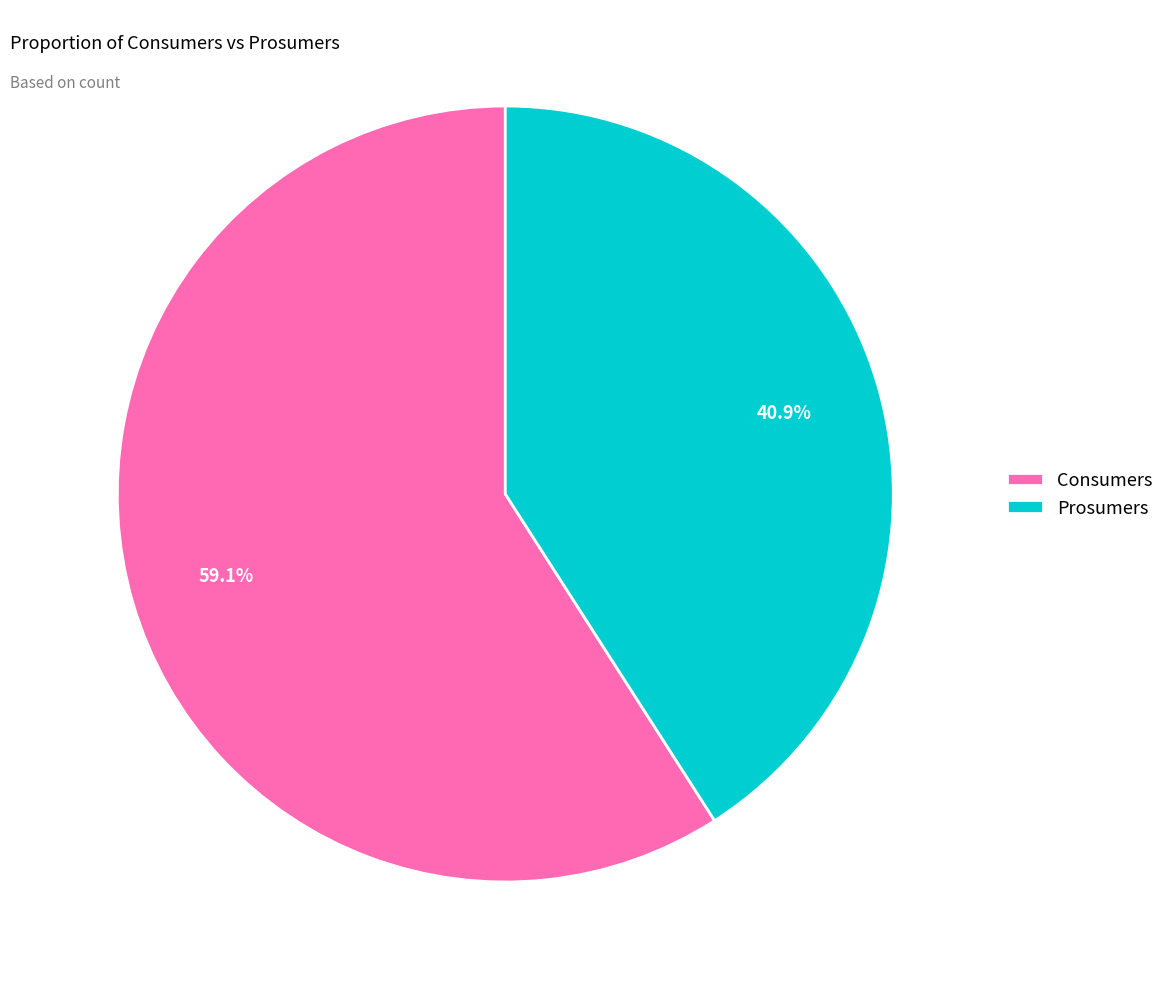

Combined, do Consumers and Prosumers account for over 50%?

Yes